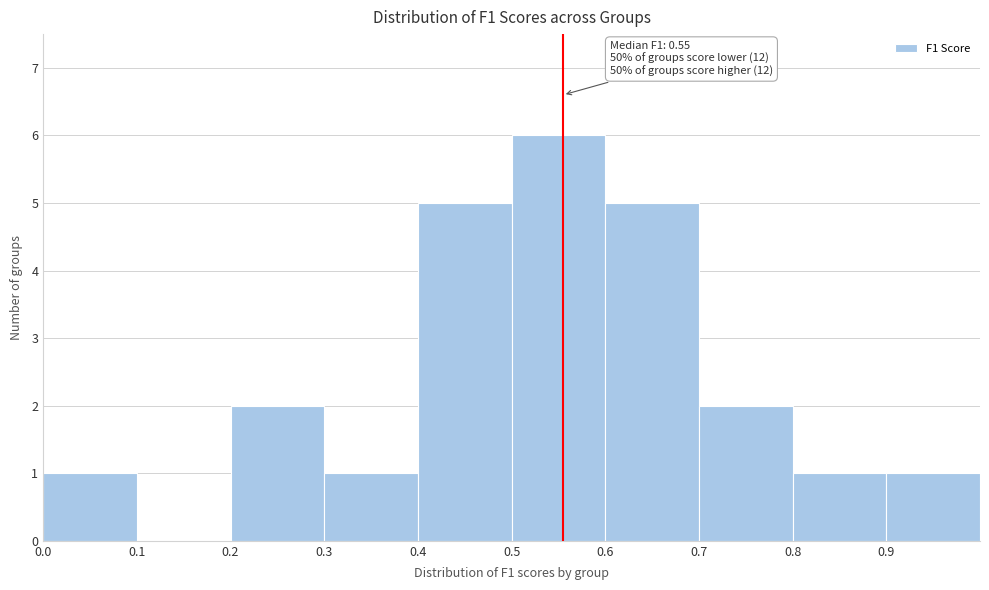

Over which range of the x-axis is the bar tallest?

0.5 to 0.6